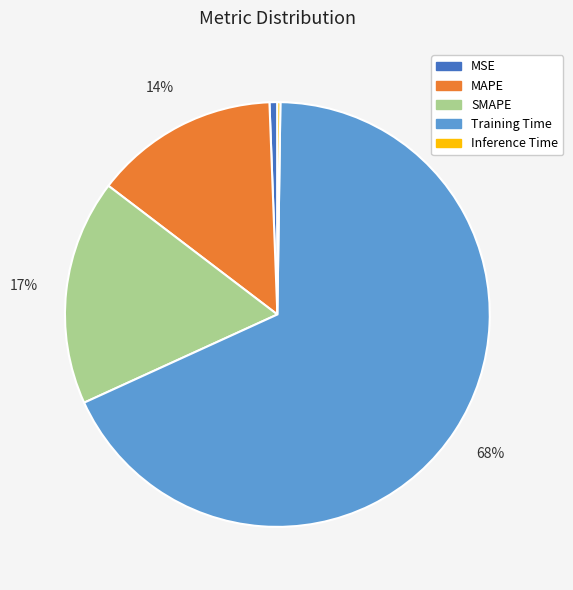

Combined, do MAPE and Training Time account for over 50%?

Yes